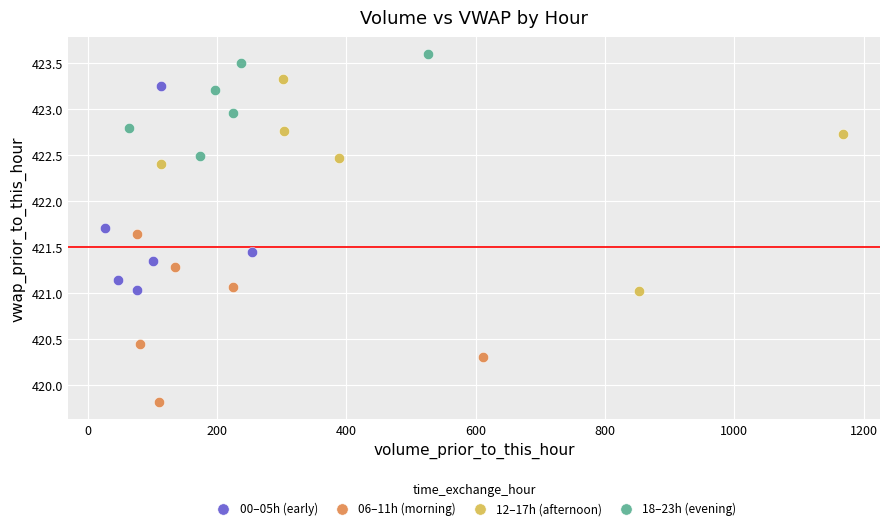

What are all the series names shown in the legend?

00–05h (early), 06–11h (morning), 12–17h (afternoon), 18–23h (evening)